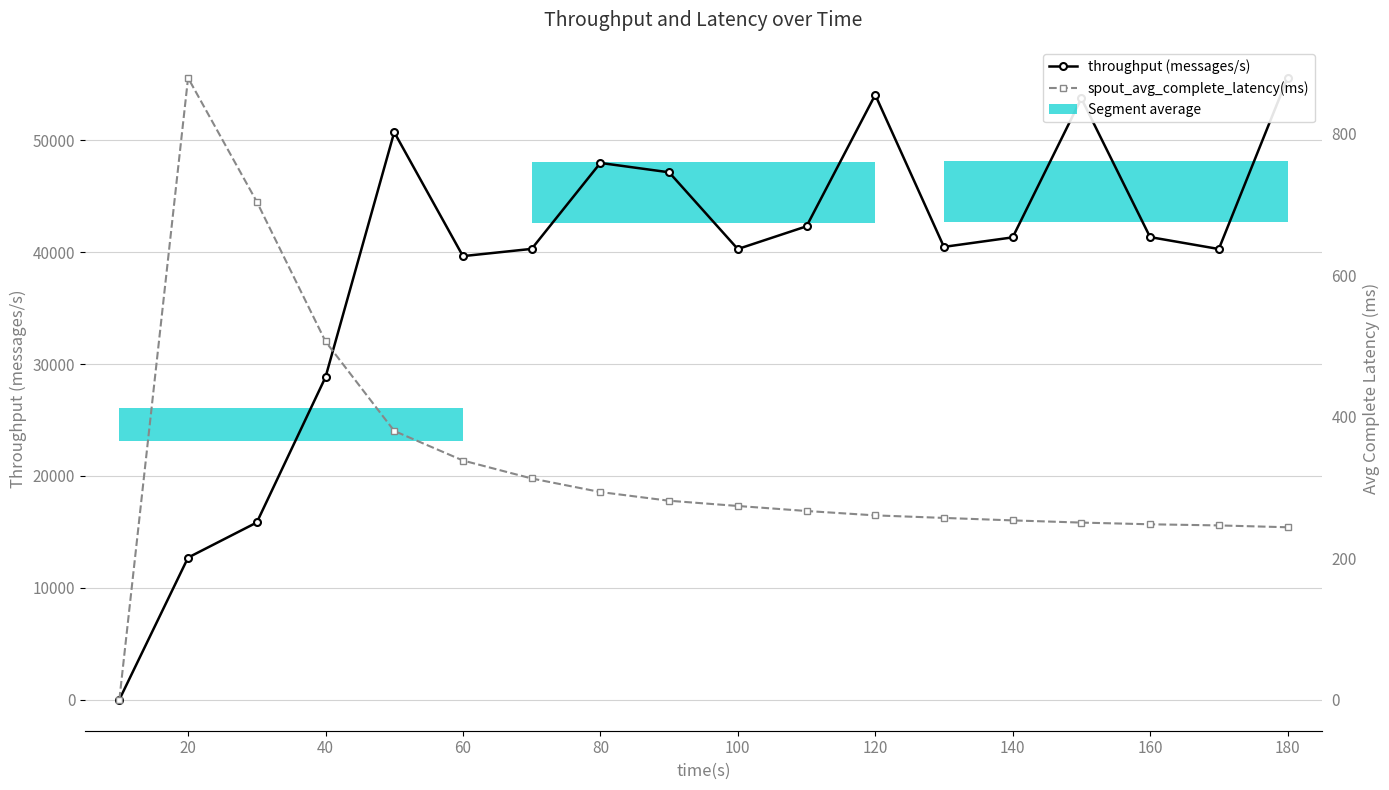

What is the value of the spout_avg_complete_latency(ms) bar at the 7th from the left?

312.8